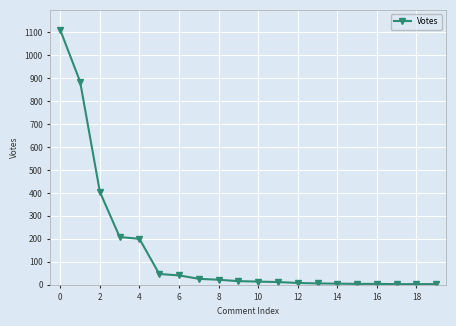

What is the average value?

151